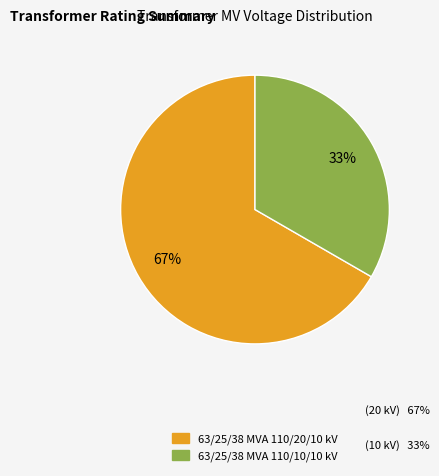

To the nearest percent, what is the average slice percentage?

50%